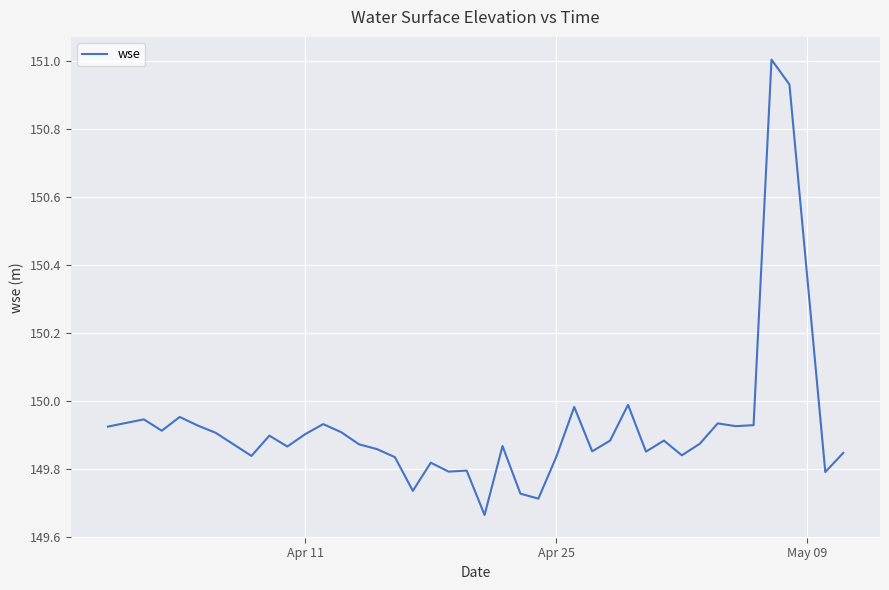

Count the number of categories in the chart.

40